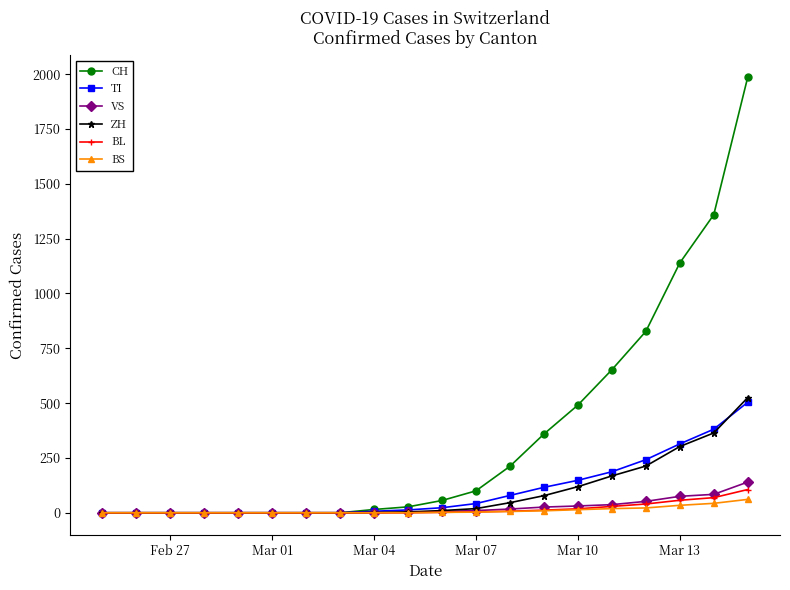

Which series has the widest spread of values?

CH